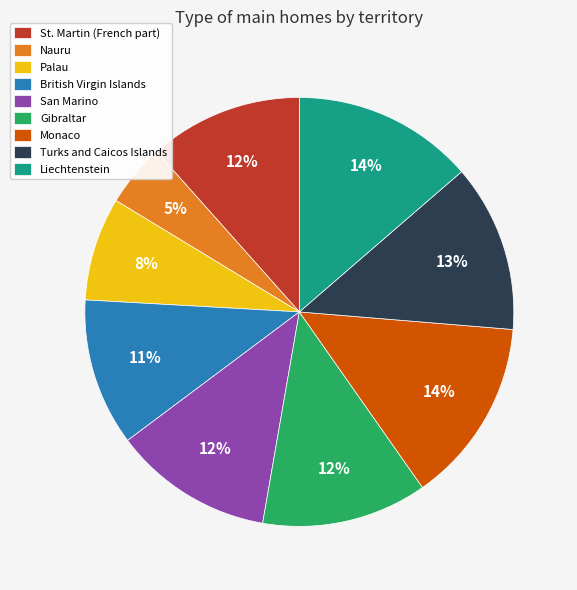

To the nearest percent, what is the combined percentage of Gibraltar and Liechtenstein?

26%